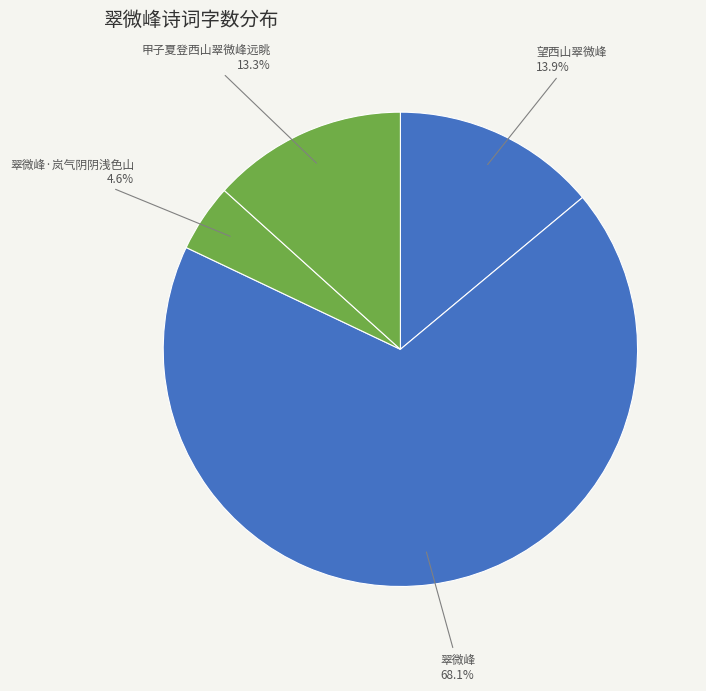

To the nearest percent, what portion does 翠微峰 represent?

68%